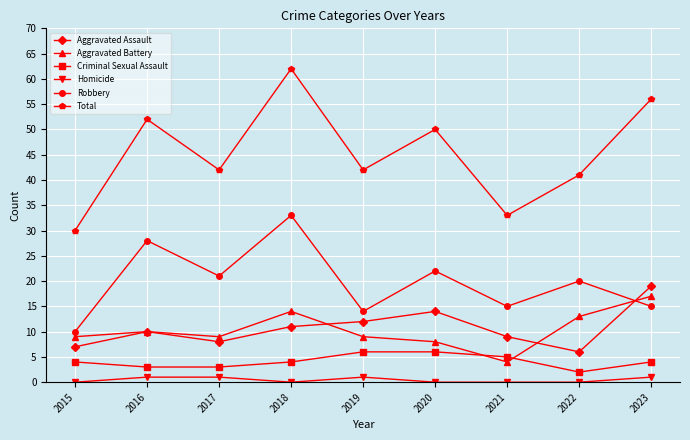

Reading left to right, what are all the values shown in this chart?

Aggravated Assault: 2015=7	2016=10	2017=8	2018=11	2019=12	2020=14	2021=9	2022=6	2023=19
Aggravated Battery: 2015=9	2016=10	2017=9	2018=14	2019=9	2020=8	2021=4	2022=13	2023=17
Criminal Sexual Assault: 2015=4	2016=3	2017=3	2018=4	2019=6	2020=6	2021=5	2022=2	2023=4
Homicide: 2015=0	2016=1	2017=1	2018=0	2019=1	2020=0	2021=0	2022=0	2023=1
Robbery: 2015=10	2016=28	2017=21	2018=33	2019=14	2020=22	2021=15	2022=20	2023=15
Total: 2015=30	2016=52	2017=42	2018=62	2019=42	2020=50	2021=33	2022=41	2023=56